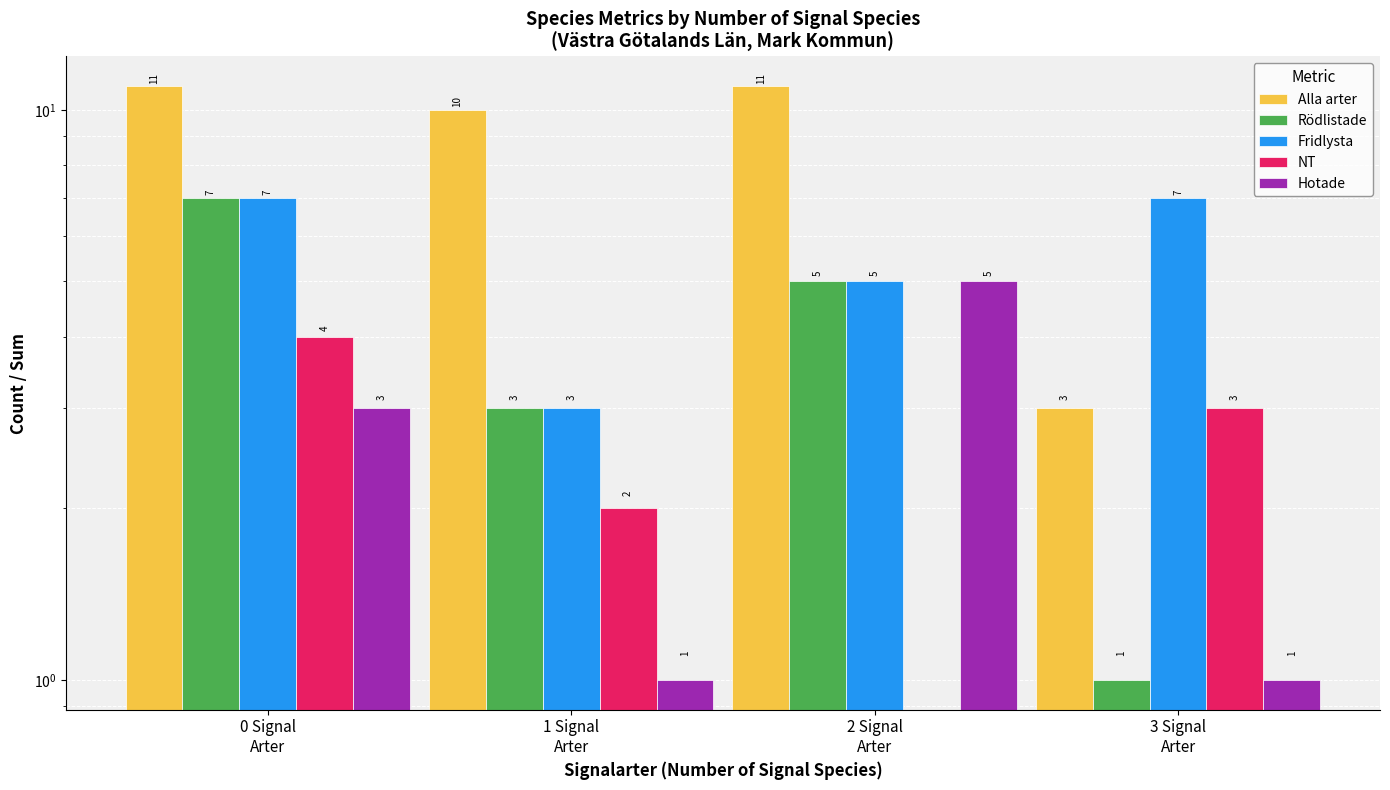

How many data points in NT are less than 3?

2